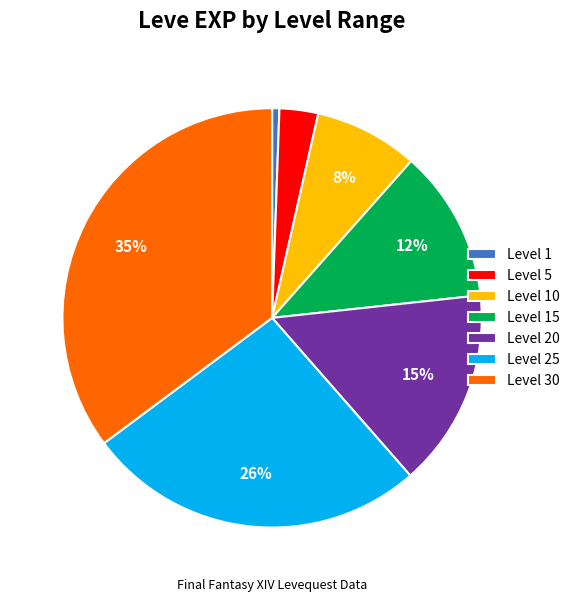

To the nearest percent, what is the average slice percentage?

14%